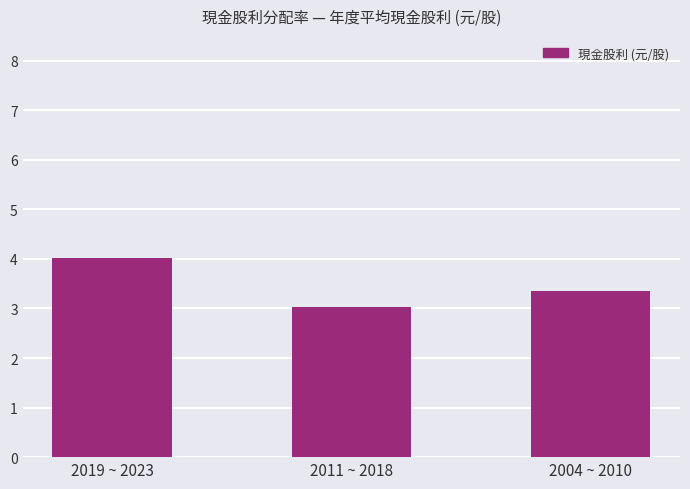

Rank the categories by value from highest to lowest.

2019 ~ 2023, 2004 ~ 2010, 2011 ~ 2018